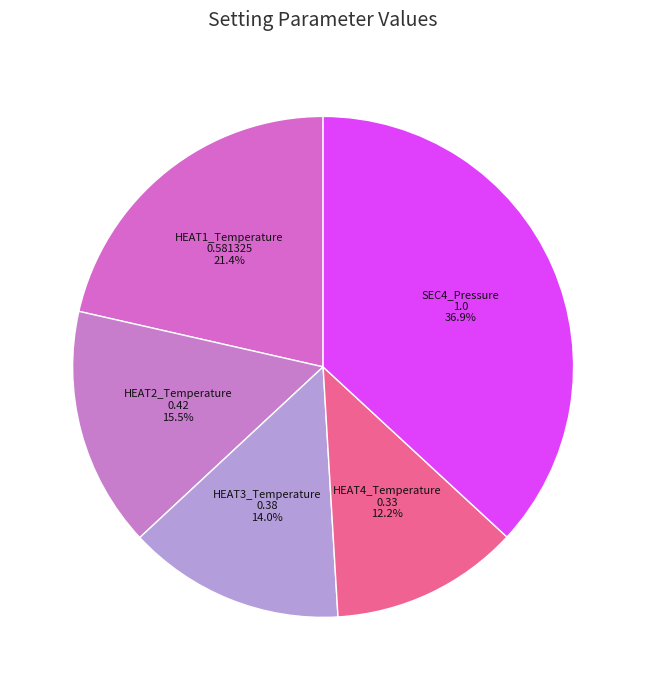

What is the smallest slice in the pie chart?

HEAT4_Temperature